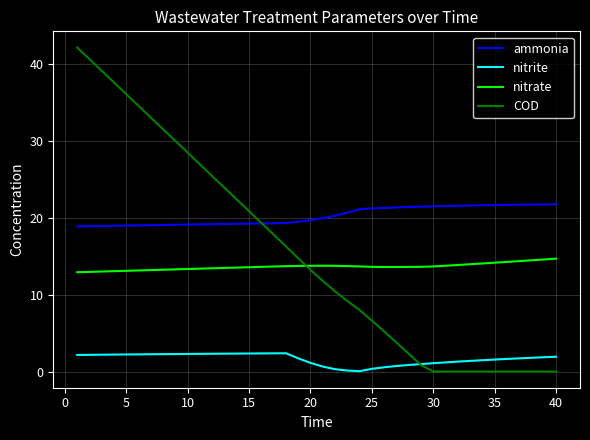

What is the greatest value displayed?

42.1